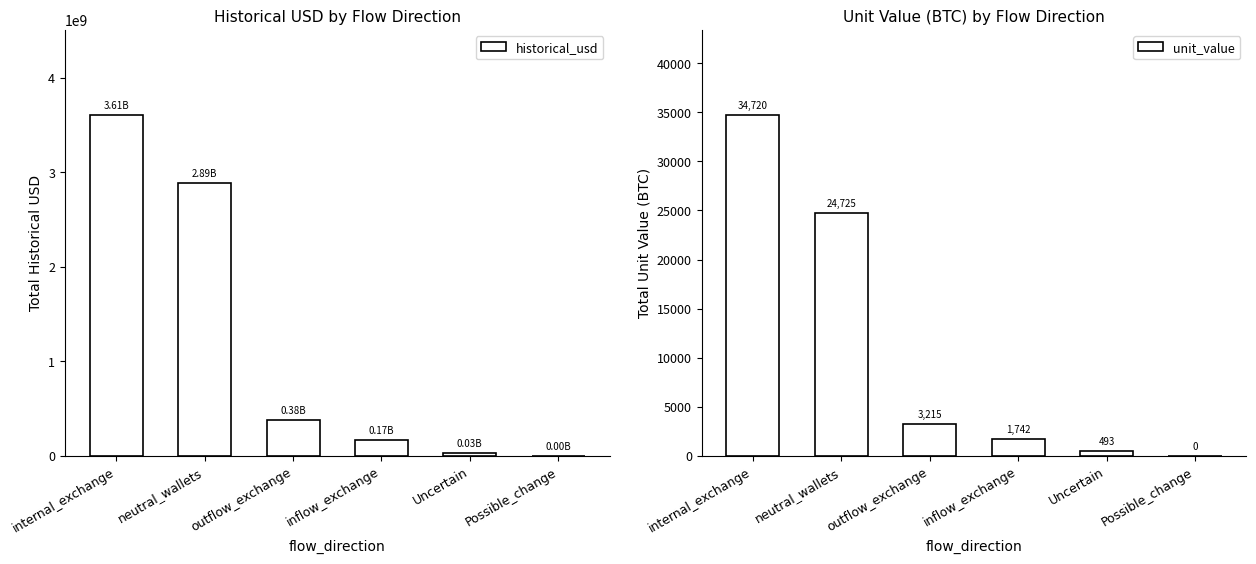

At which label does historical_usd reach its peak?

internal_exchange